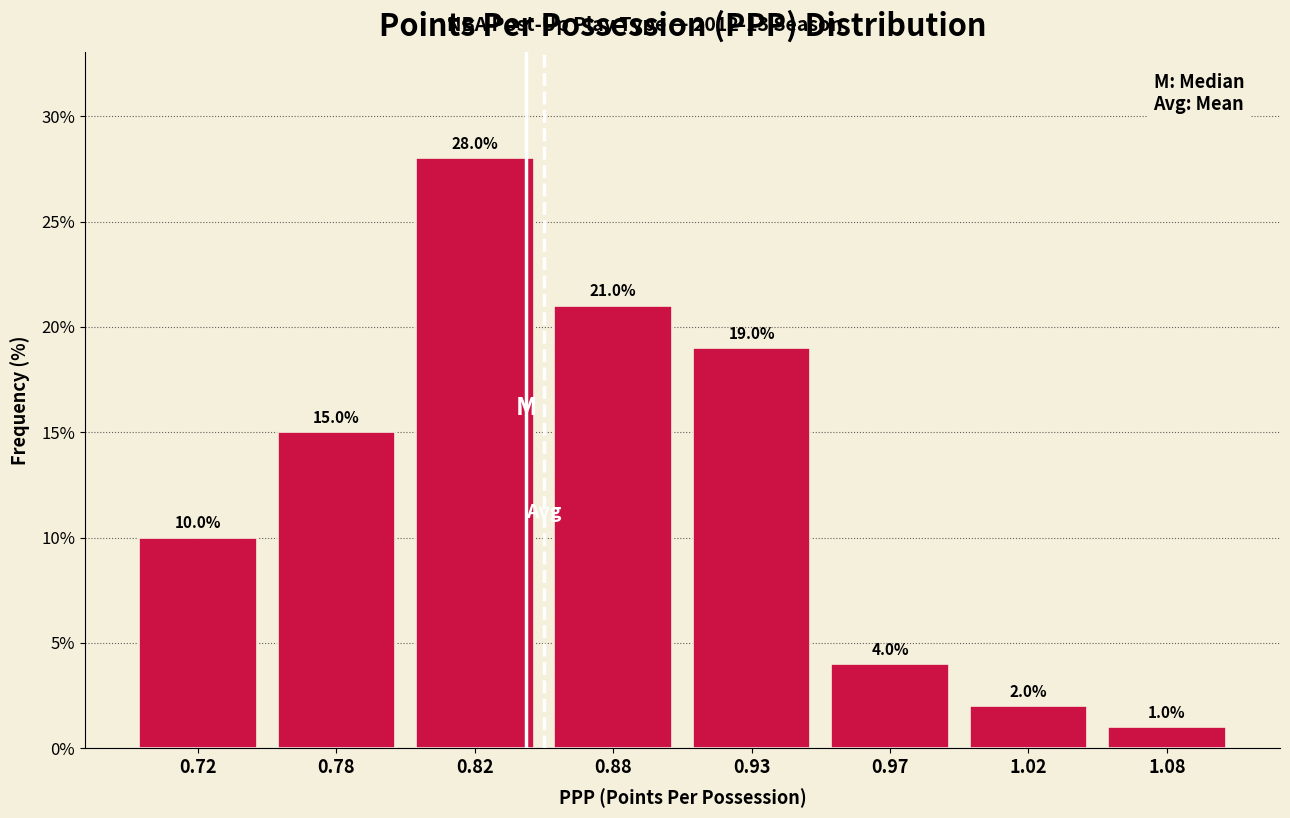

Reading left to right, extract all data points from this chart.

0.72=10.0	0.78=15.0	0.82=28.0	0.88=21.0	0.93=19.0	0.97=4.0	1.02=2.0	1.08=1.0